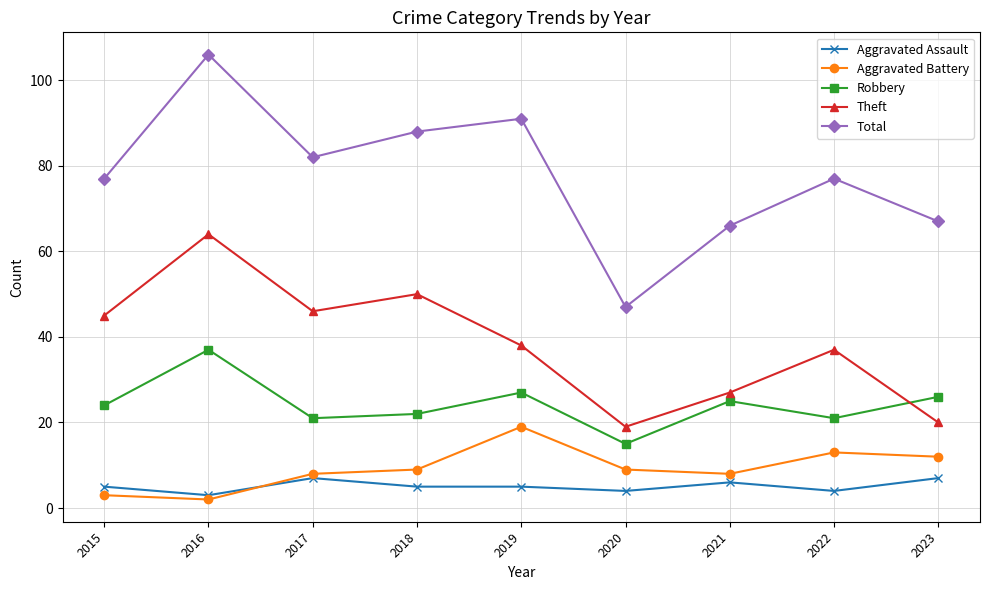

What is the sum of the Aggravated Assault values at 2016 and 2020?

7